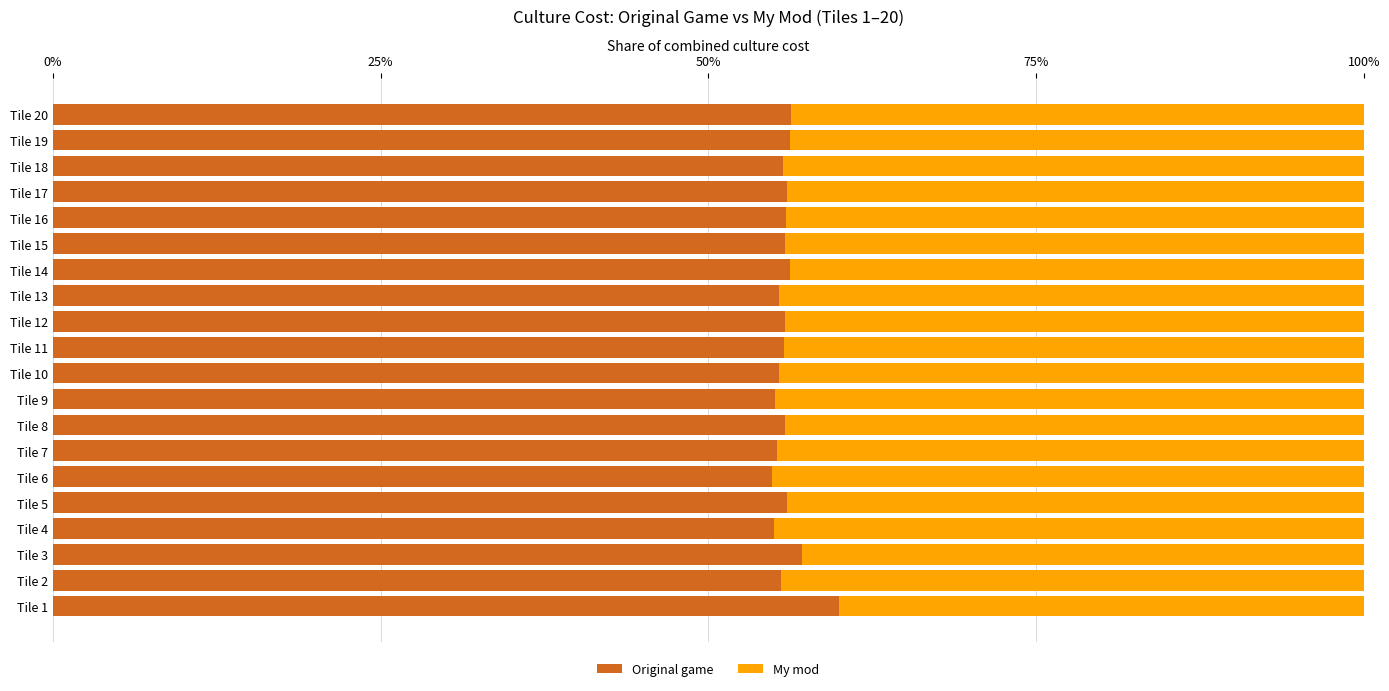

The value of Original game at Tile 15 is 79.4. True or false?

False